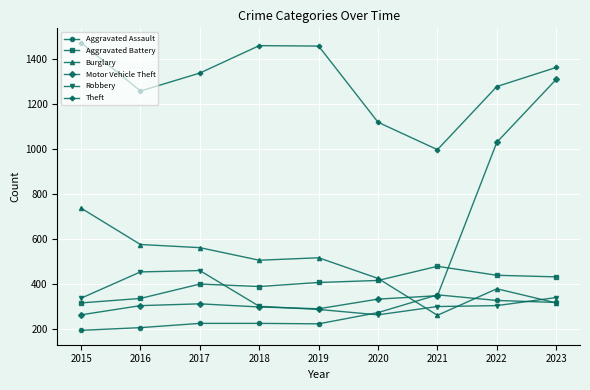

How many categories are shown in the chart?

9